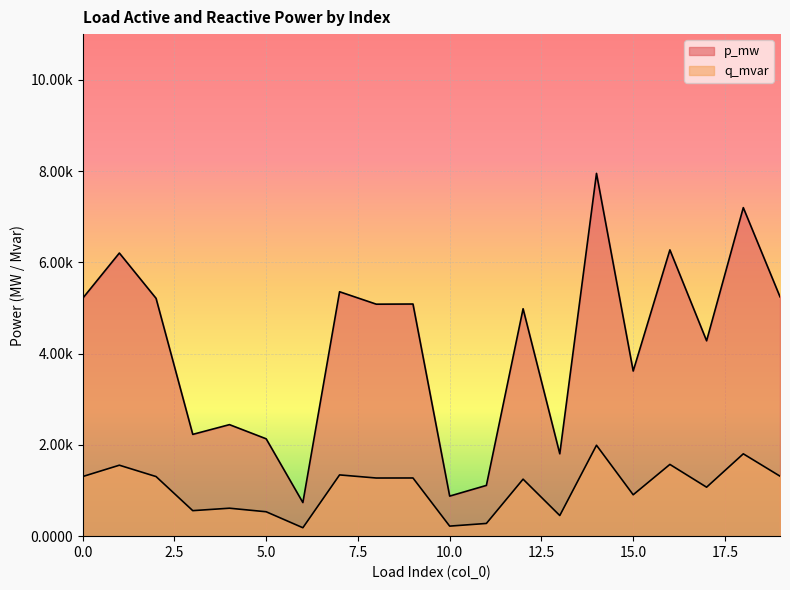

At which category does p_mw reach its first local peak?

1